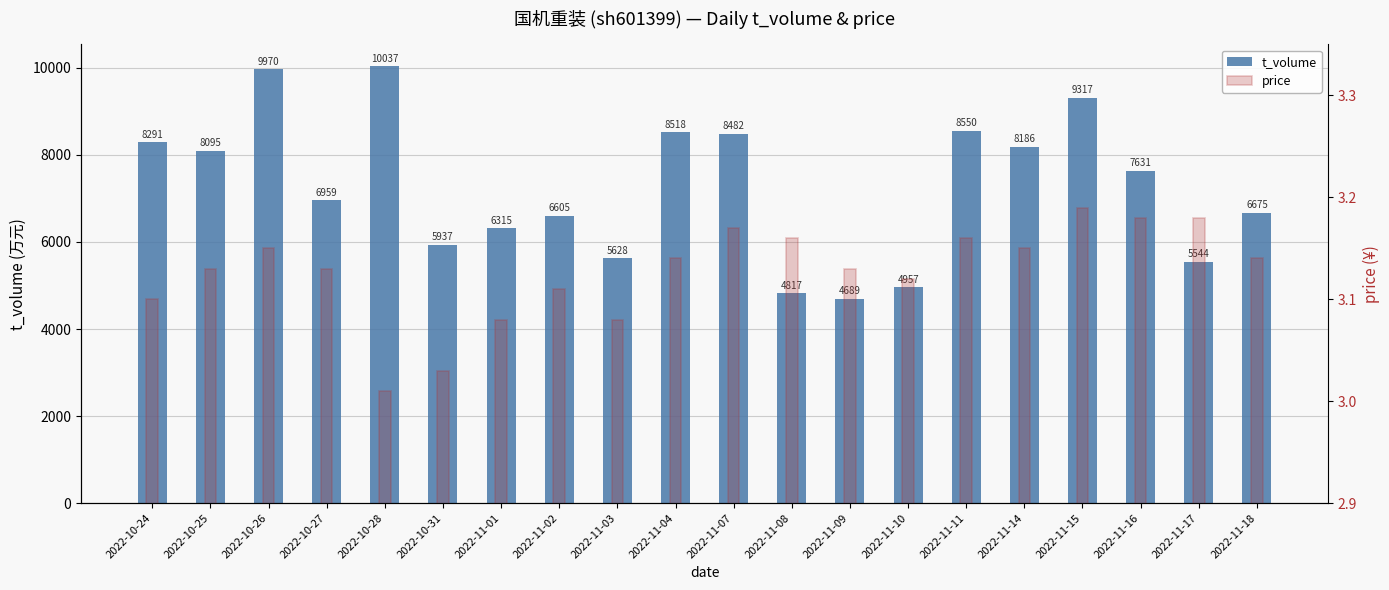

Is it true that t_volume equals 8606.8 at 2022-11-17?

False